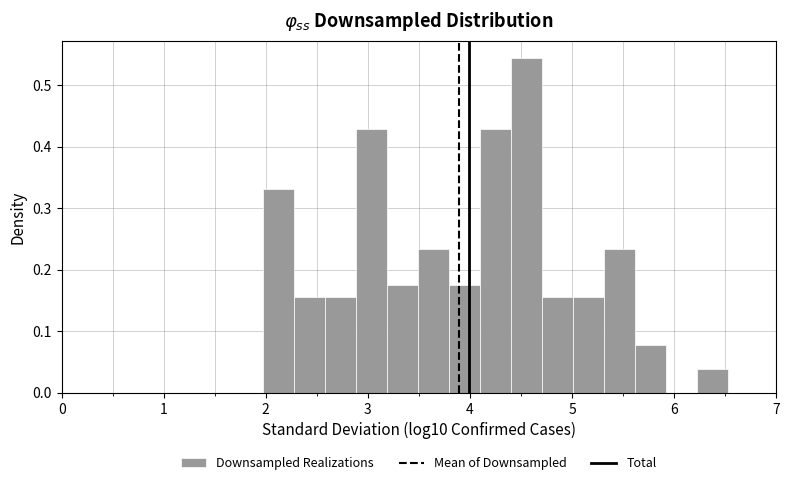

Around what value on the x-axis is the tallest bar? Give the approximate position of its centre, as read against the axis.

4.6